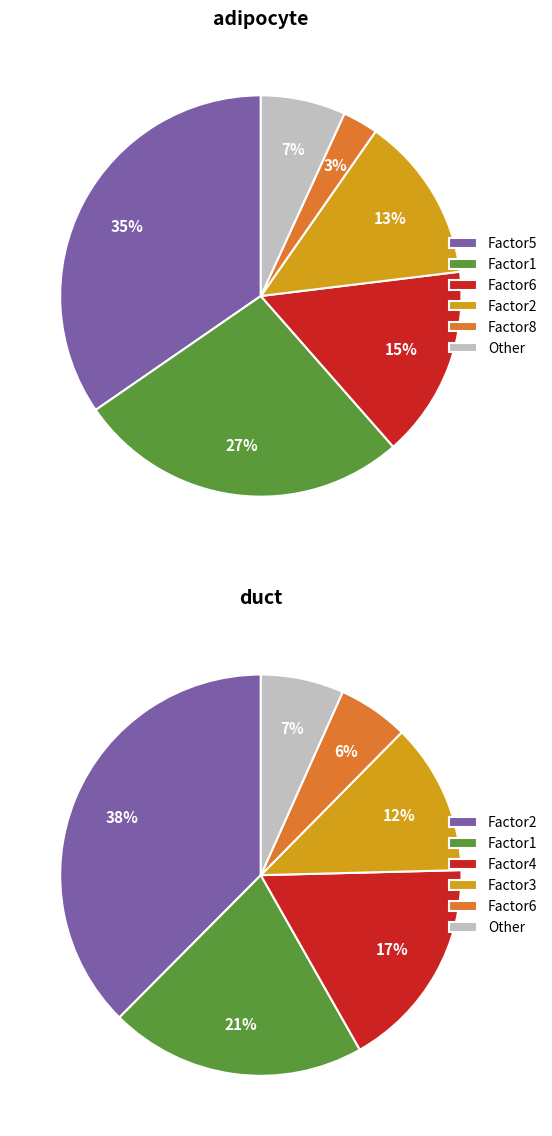

Combined, what portion of the pie is Factor5 and Factor6?

50.1%